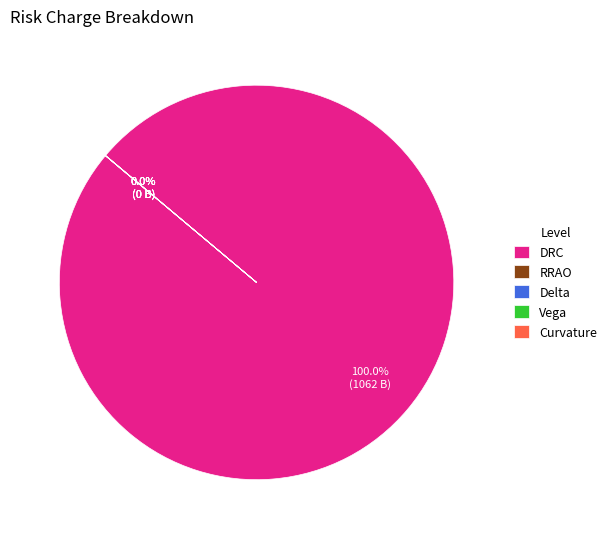

Does DRC account for over 50% of the chart?

Yes